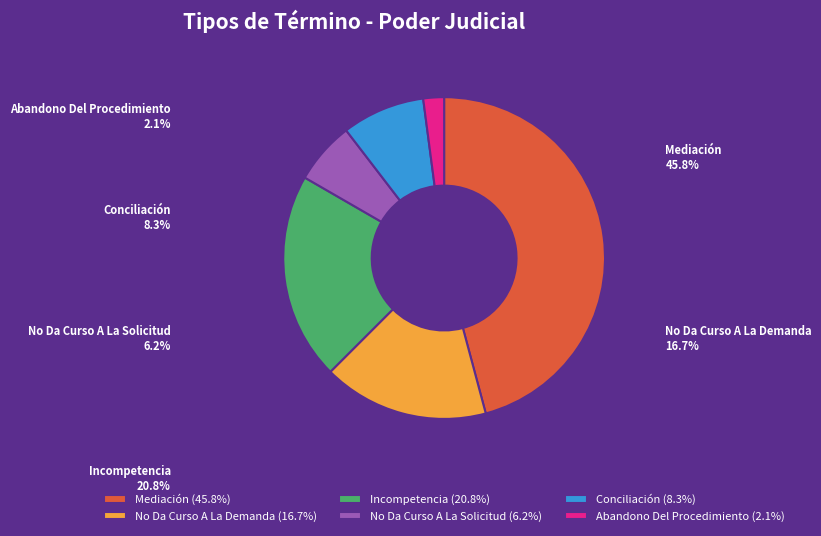

What is the smallest slice in the pie chart?

Abandono Del Procedimiento